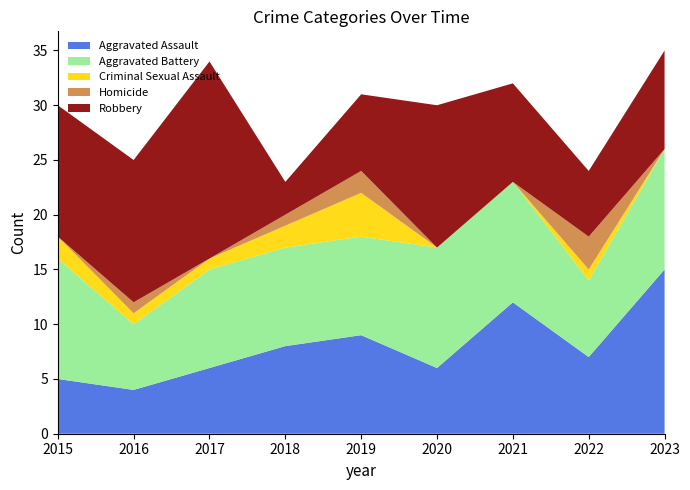

Reading left to right, what are all the values shown in this chart?

Aggravated Assault: 2015=5	2016=4	2017=6	2018=8	2019=9	2020=6	2021=12	2022=7	2023=15
Aggravated Battery: 2015=11	2016=6	2017=9	2018=9	2019=9	2020=11	2021=11	2022=7	2023=11
Criminal Sexual Assault: 2015=2	2016=1	2017=1	2018=2	2019=4	2020=0	2021=0	2022=1	2023=0
Homicide: 2015=0	2016=1	2017=0	2018=1	2019=2	2020=0	2021=0	2022=3	2023=0
Robbery: 2015=12	2016=13	2017=18	2018=3	2019=7	2020=13	2021=9	2022=6	2023=9